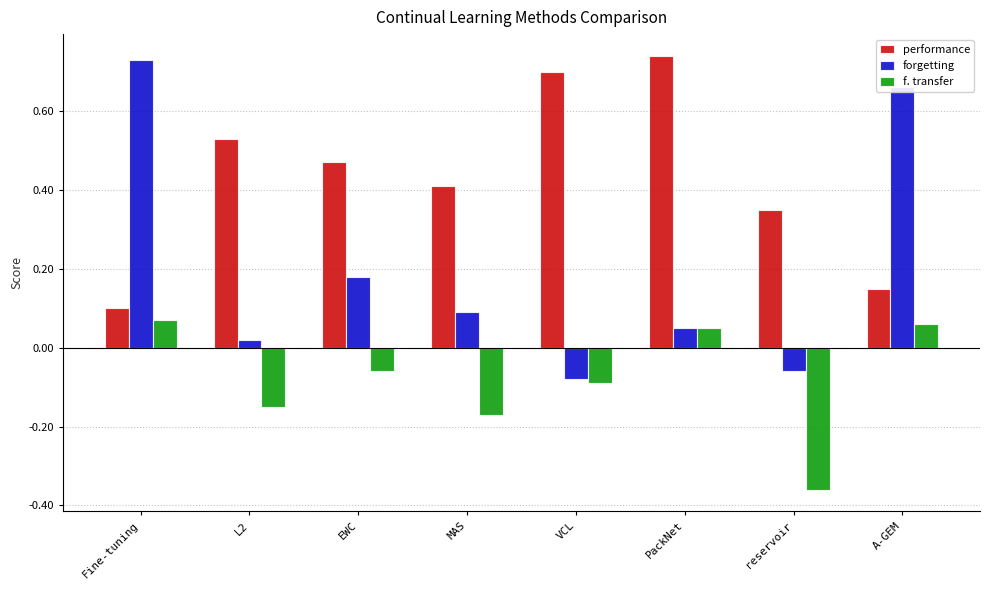

Which category has the highest value across all series?

PackNet